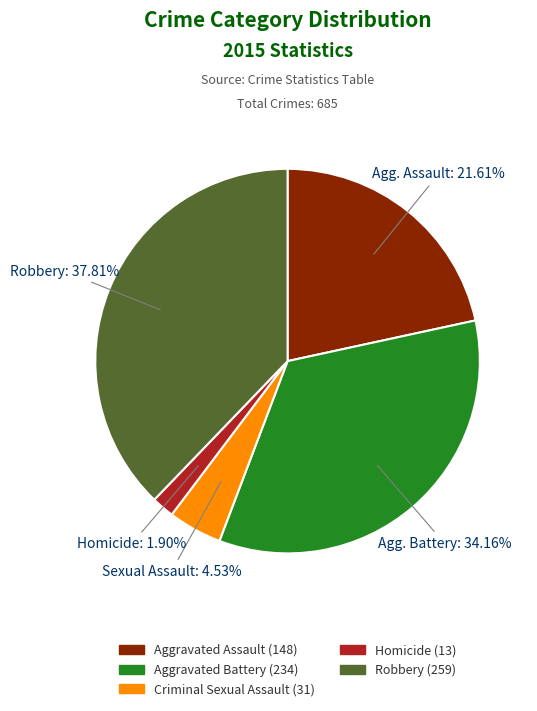

Does any single category account for the majority?

No